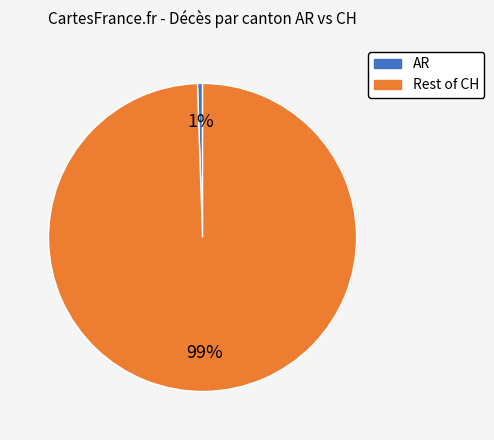

Is there any slice that represents more than half of the pie?

Yes